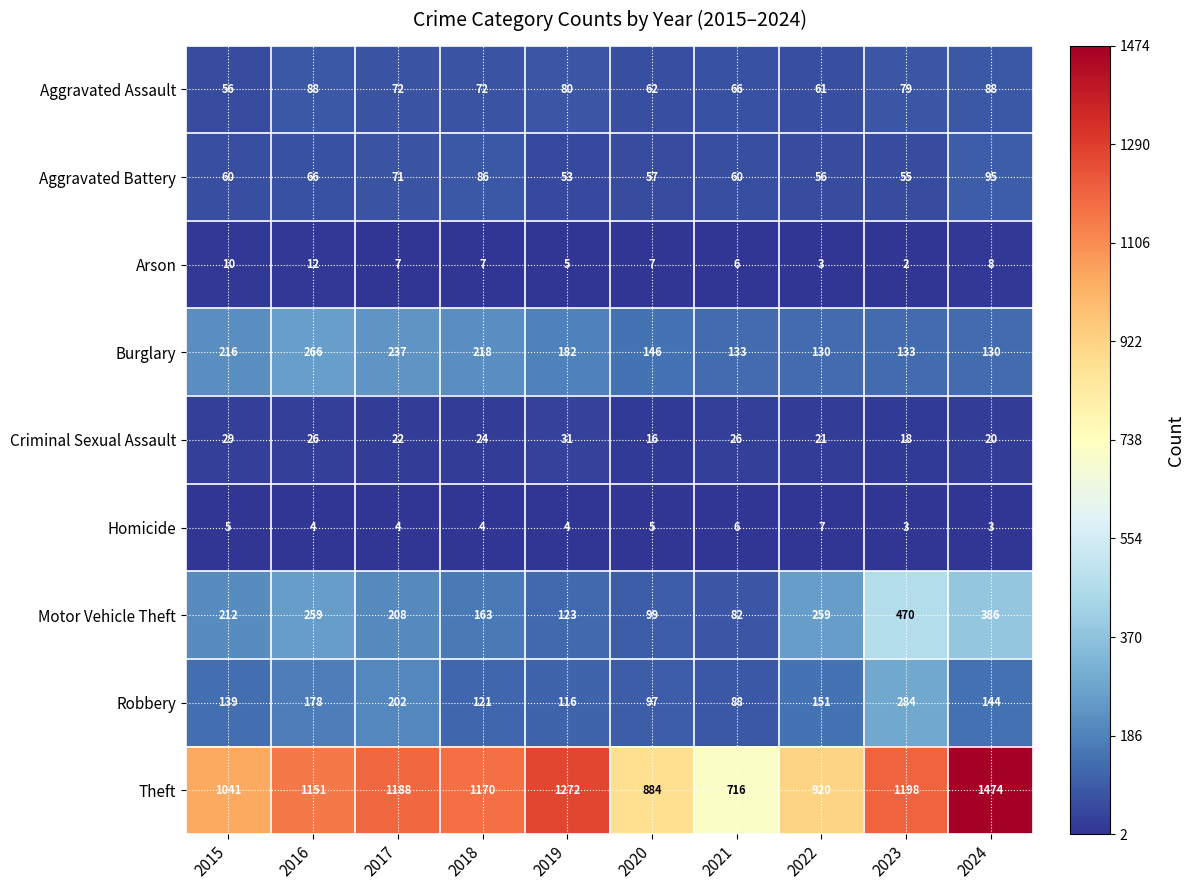

True or false: Homicide has a value of 5 at 2020.

True